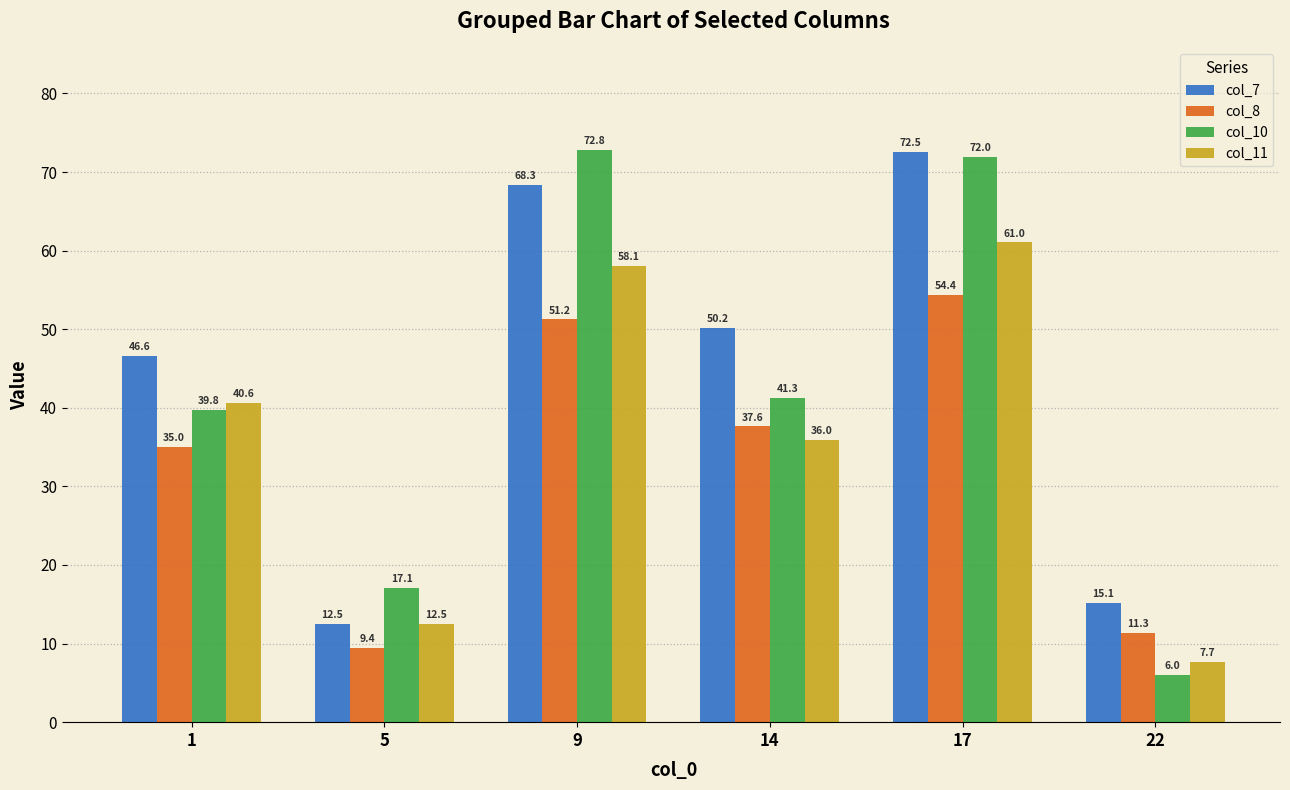

At which category is the sum across all series the highest?

17